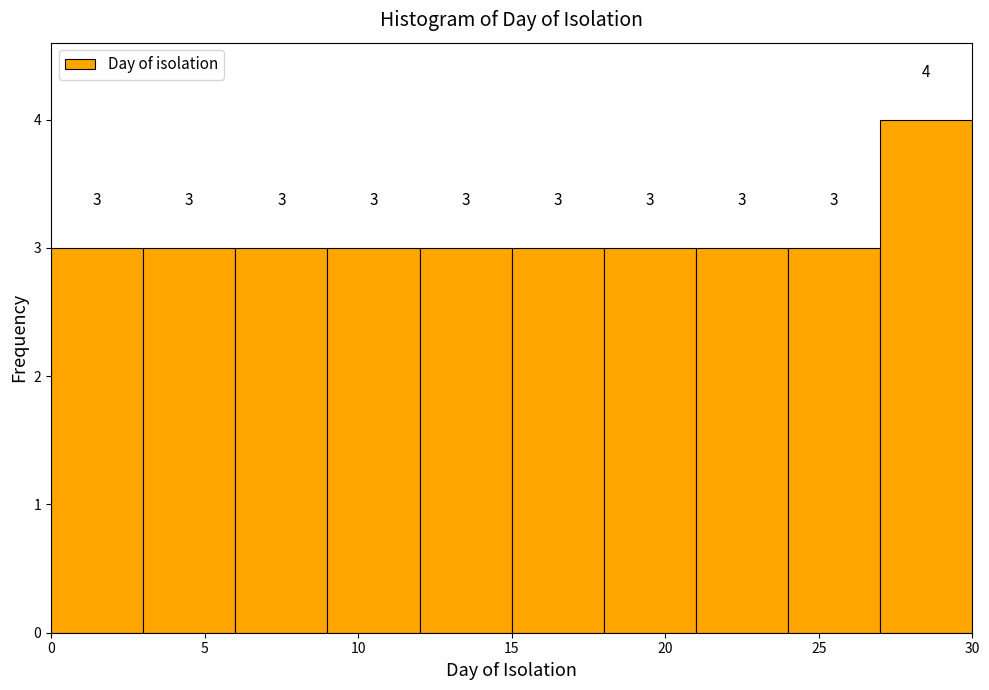

Over which range of the x-axis is the bar tallest?

27 to 30